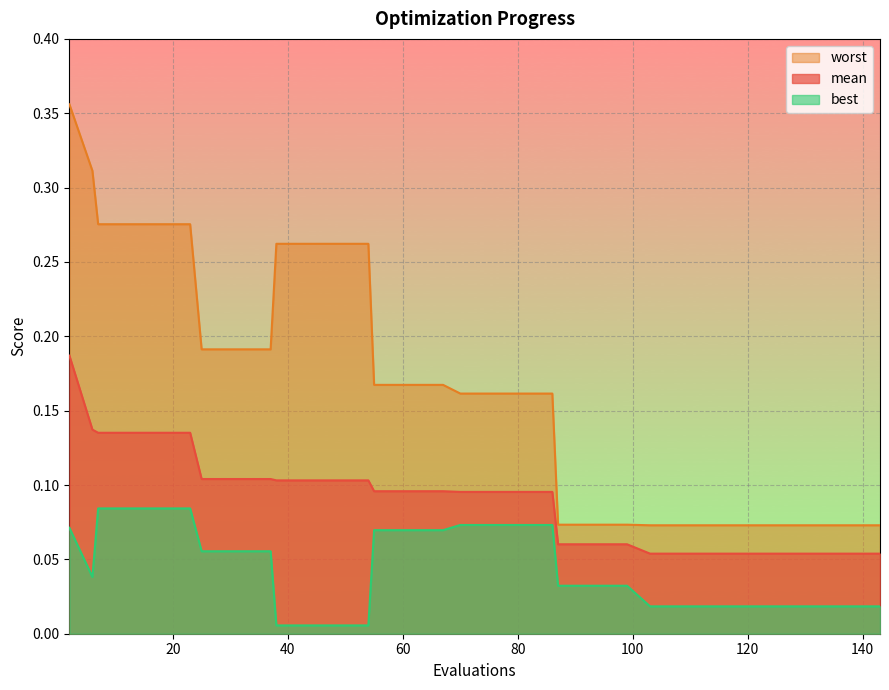

True or false: mean and best intersect in this chart.

False